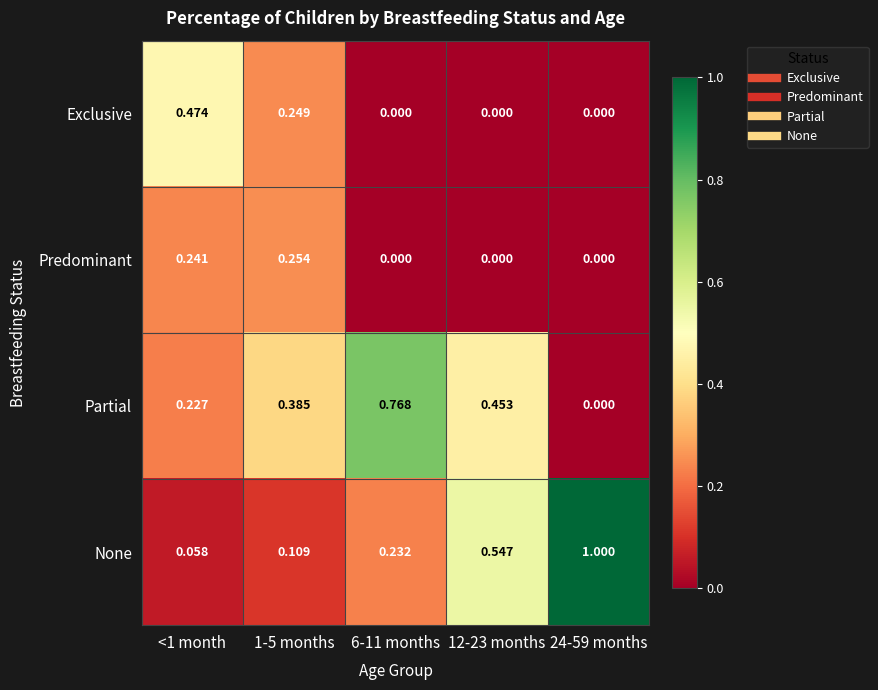

Which series has the largest total across all categories?

None